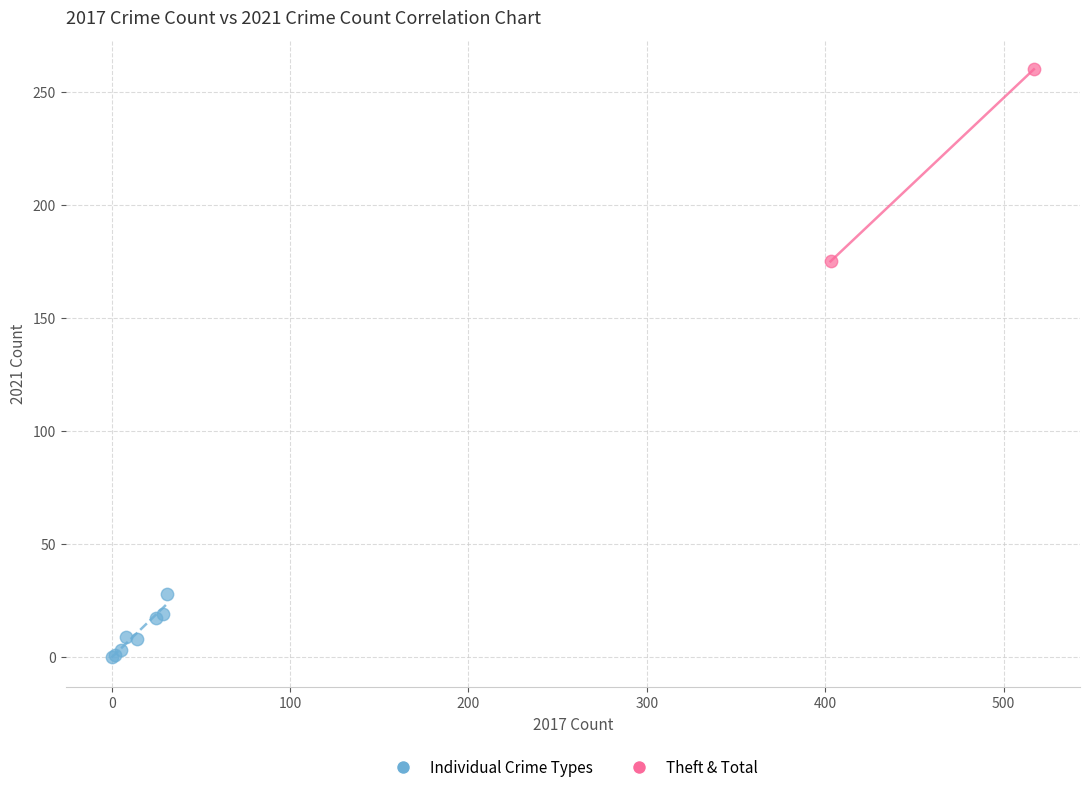

Which series reaches the minimum Y coordinate?

Individual Crime Types